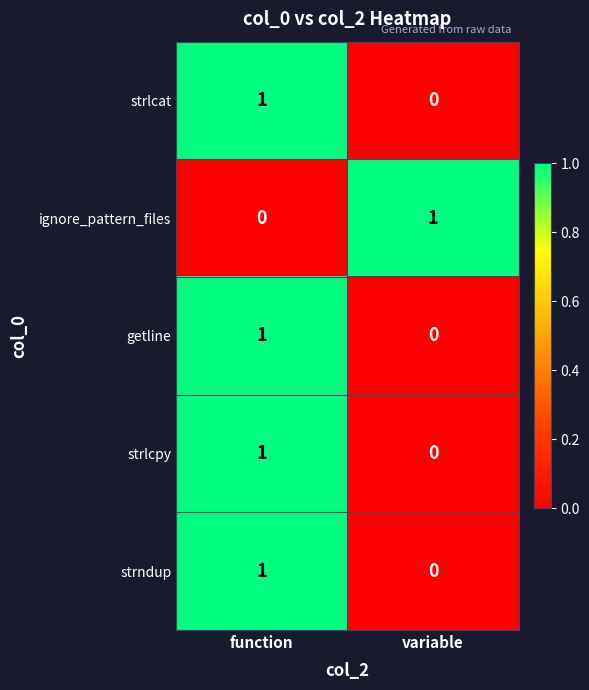

How many data points does each series have?

2